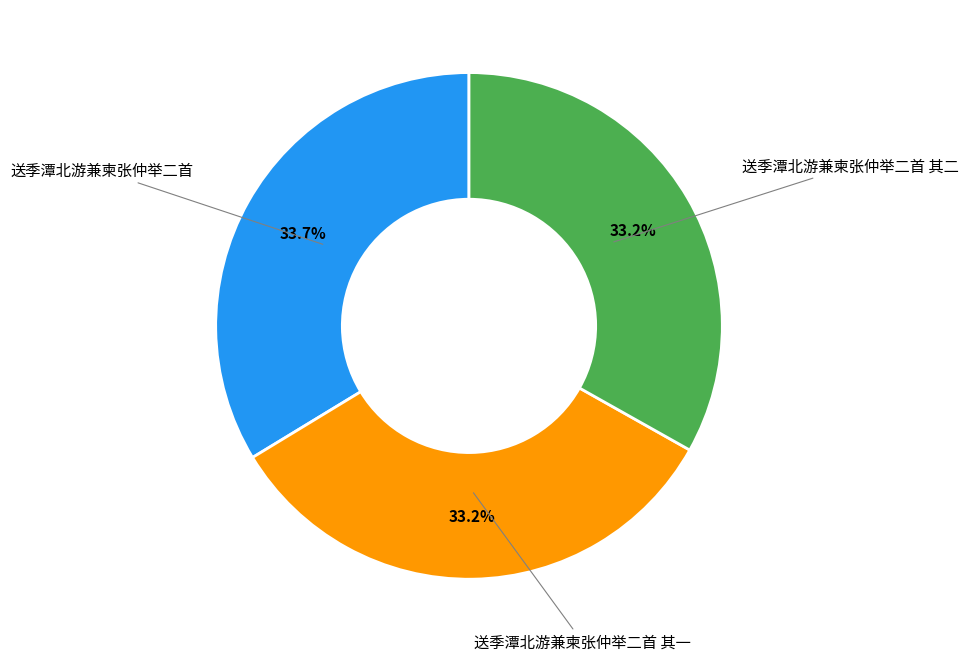

Is there a majority slice in this chart?

No